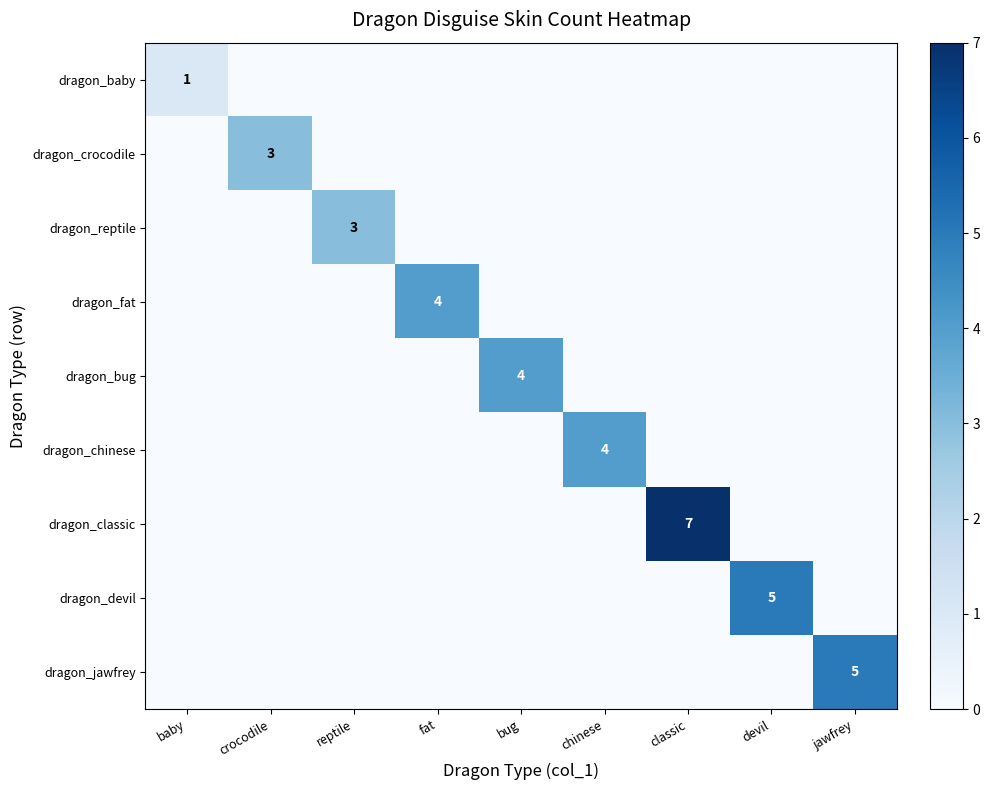

How many values in the dragon_bug series exceed 0?

1